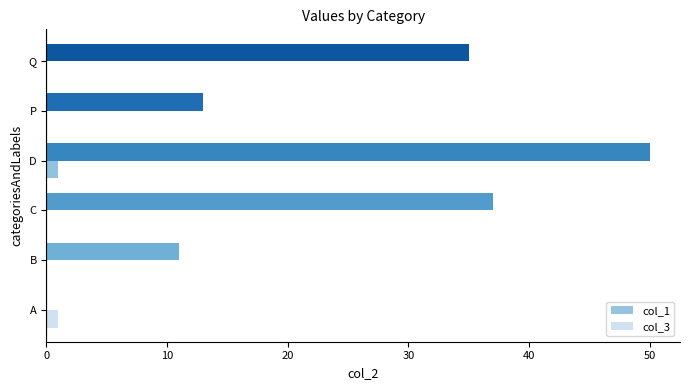

What is the maximum value shown in the chart?

50